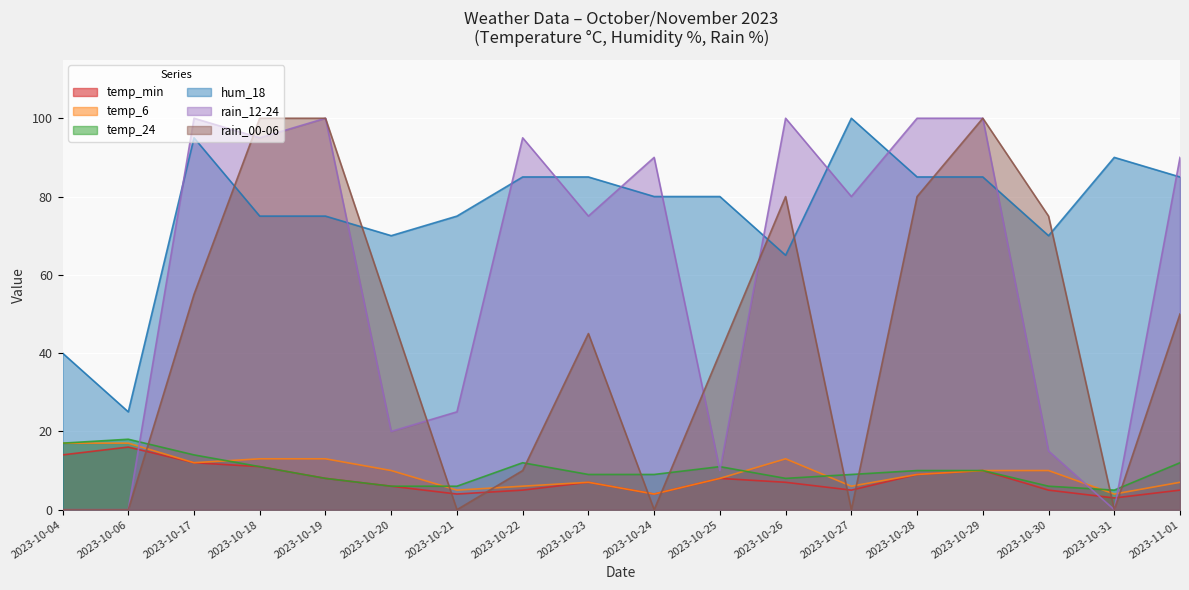

Rank the series at 2023-10-20 from lowest to highest value.

temp_min, temp_24, temp_6, rain_12-24, rain_00-06, hum_18